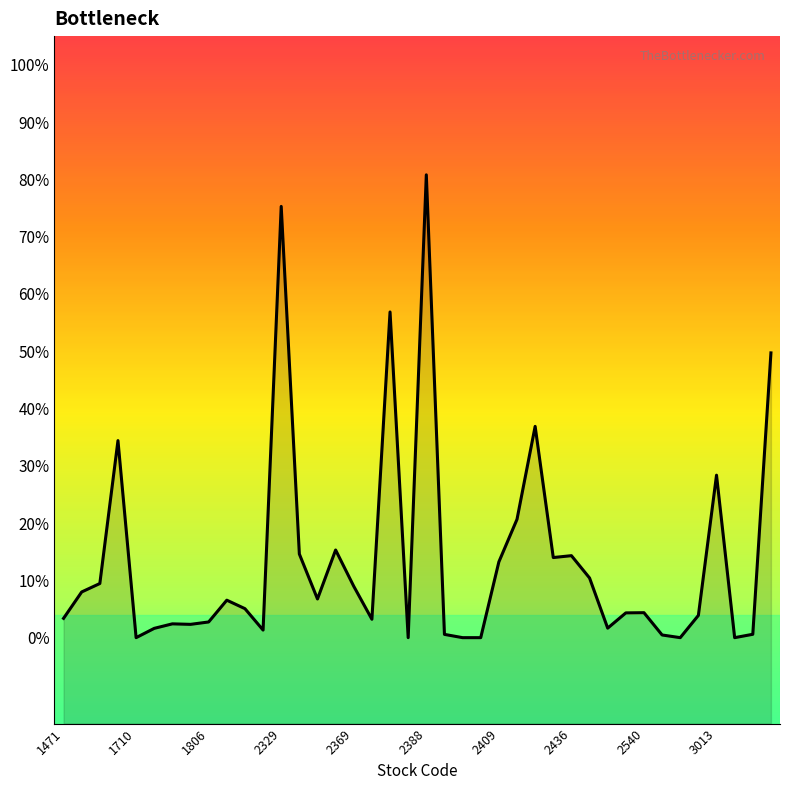

Between 24 and 39, which is larger?

39